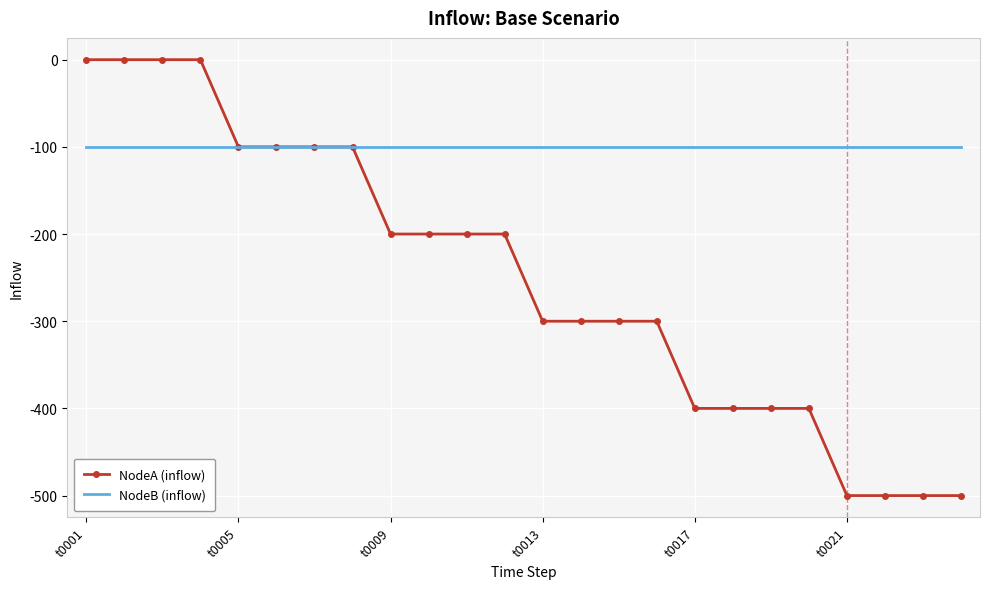

Reading right to left, list all the values displayed in this chart.

NodeA (inflow): -500	-500	-500	-500	-400	-400	-400	-400	-300	-300	-300	-300	-200	-200	-200	-200	-100	-100	-100	-100	0	0	0	0
NodeB (inflow): -100	-100	-100	-100	-100	-100	-100	-100	-100	-100	-100	-100	-100	-100	-100	-100	-100	-100	-100	-100	-100	-100	-100	-100